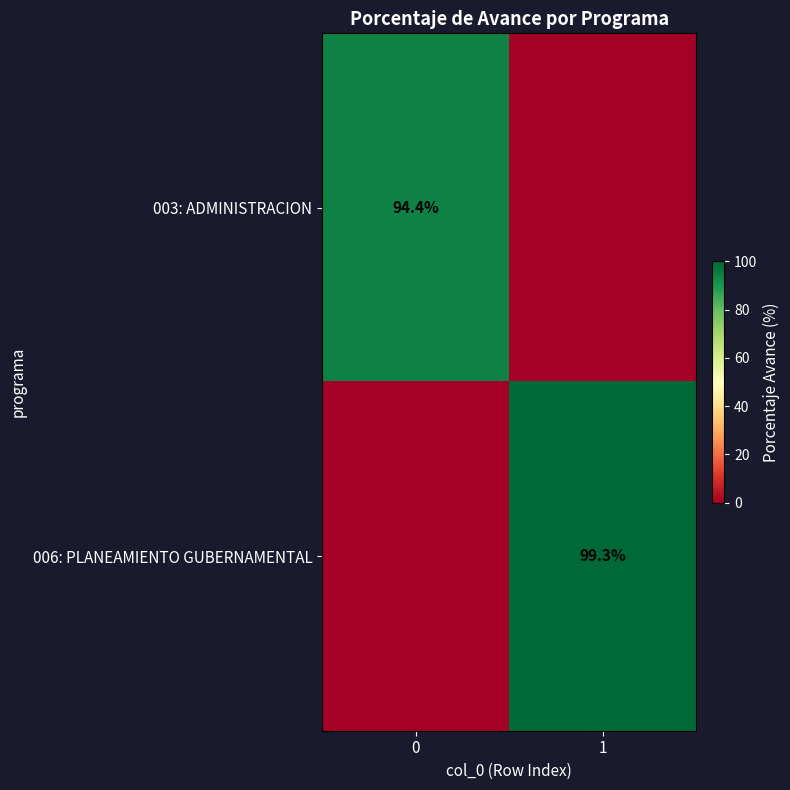

True or false: 006: PLANEAMIENTO GUBERNAMENTAL has a value of 99.3 at 1.

True